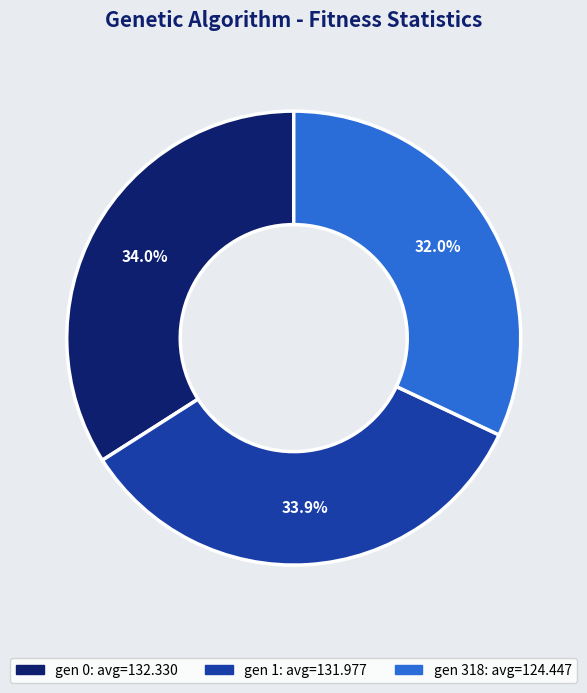

What is the ratio of the value at gen 1 to the value at gen 0?

1.0